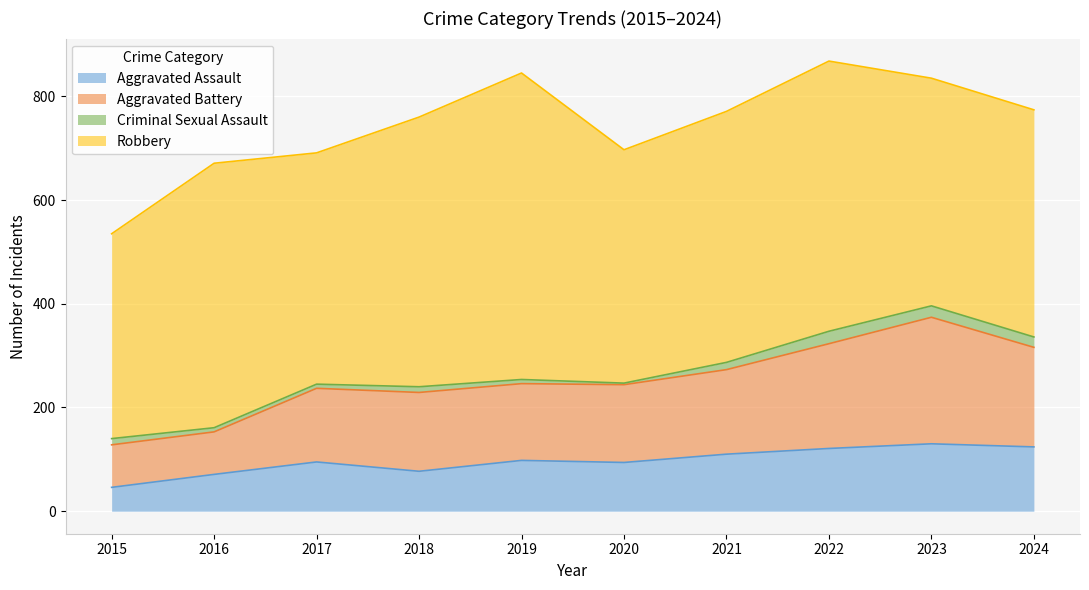

The Aggravated Battery series shows 98 at 2022. True or false?

False